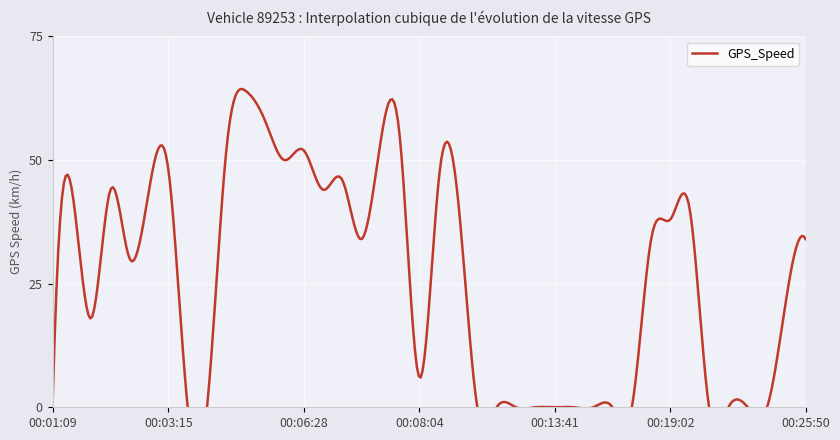

At which label is the value closest to 32?

00:02:43